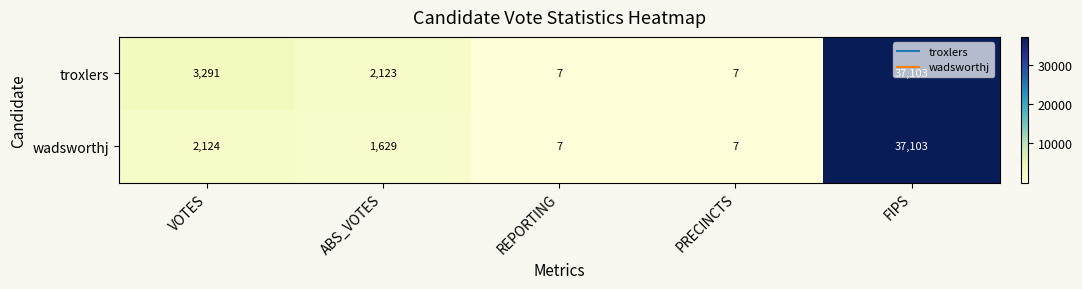

Which category has the highest value across all series?

FIPS